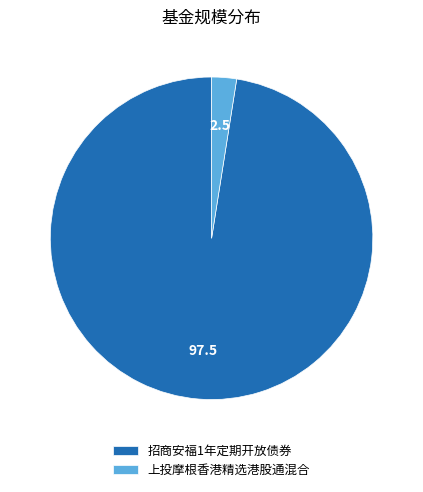

Which has a higher value, 上投摩根香港精选港股通混合 or 招商安福1年定期开放债券?

招商安福1年定期开放债券